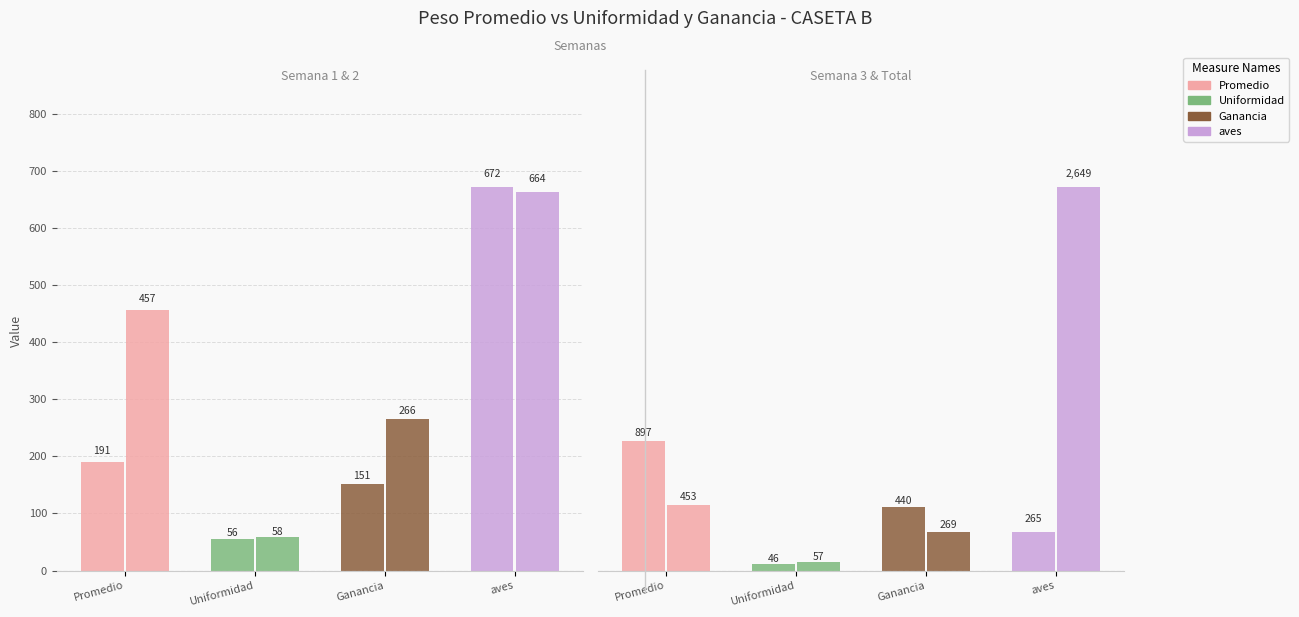

How many bars are there in total?

16